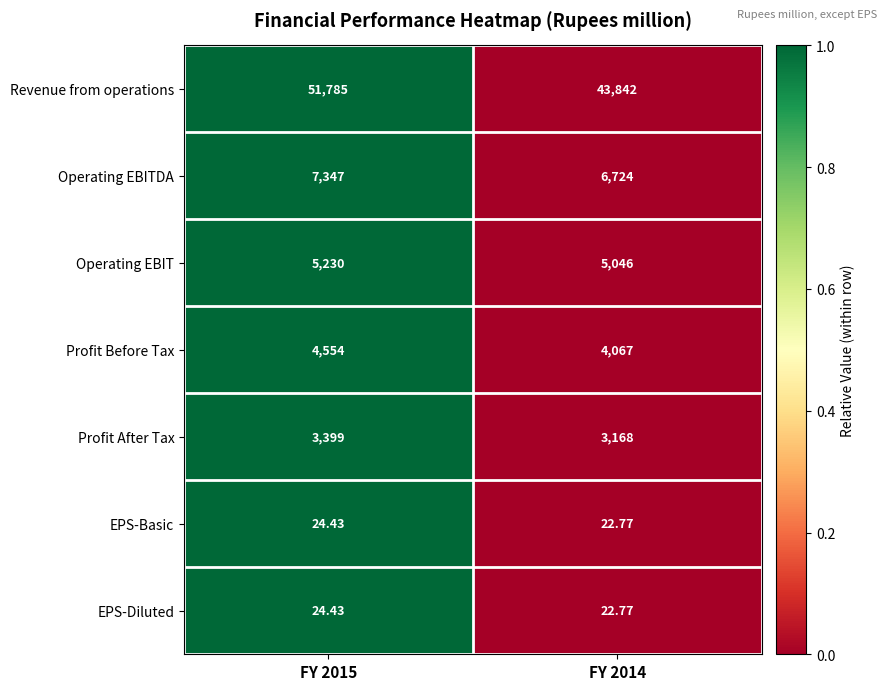

Which series changed the most between FY 2015 and FY 2014?

Revenue from operations